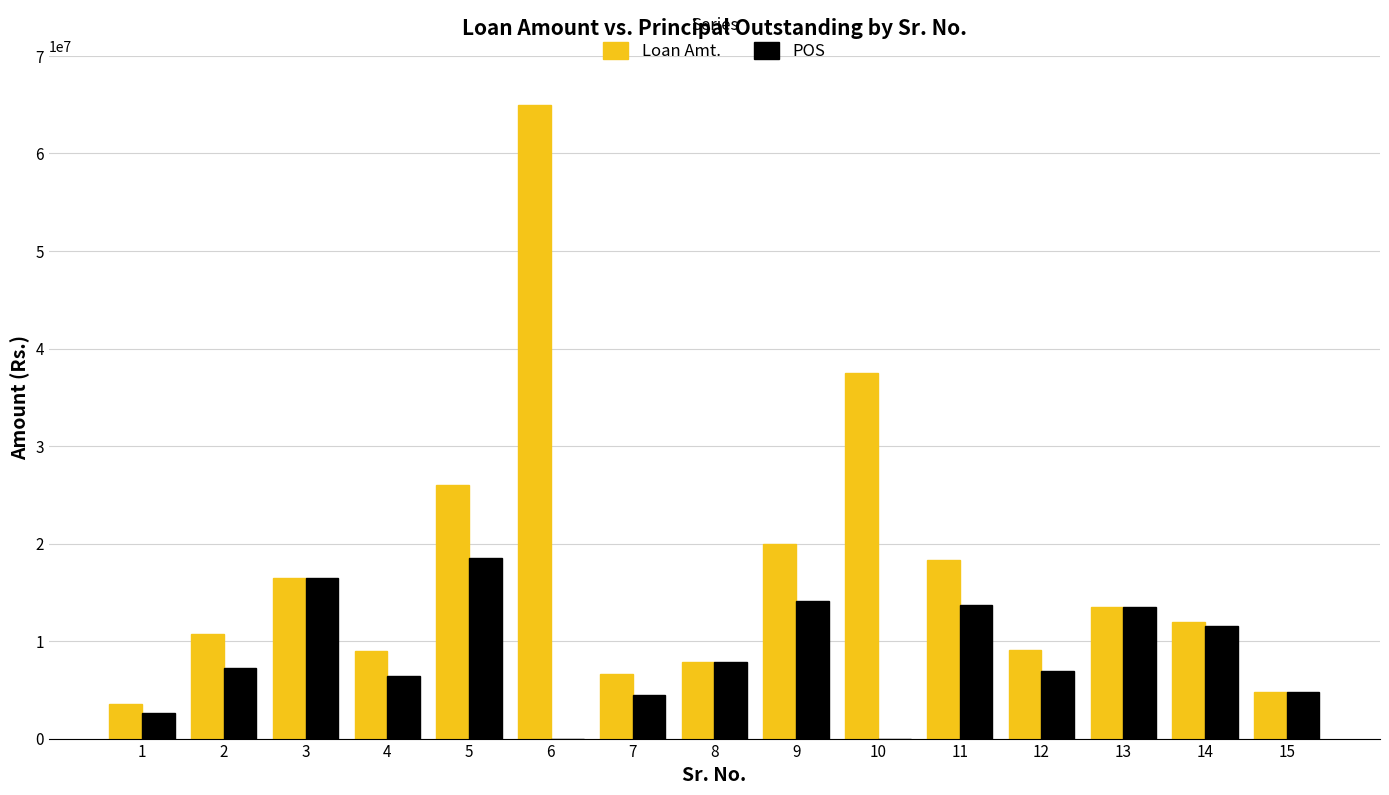

What is the difference between the Loan Amt. values at 11 and 5?

7700000